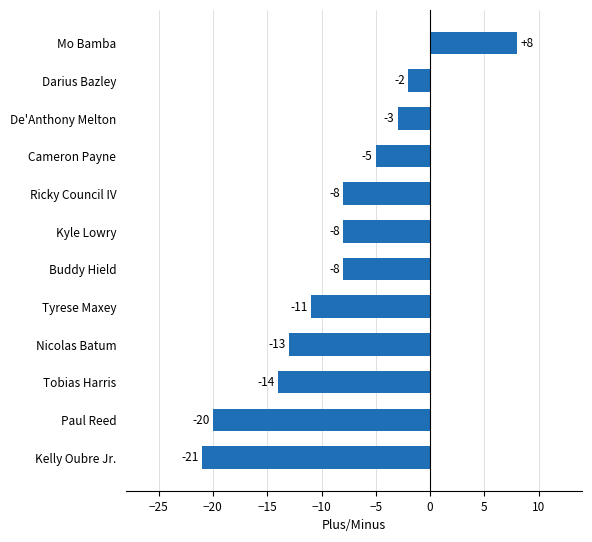

Count the number of data series in this chart.

1